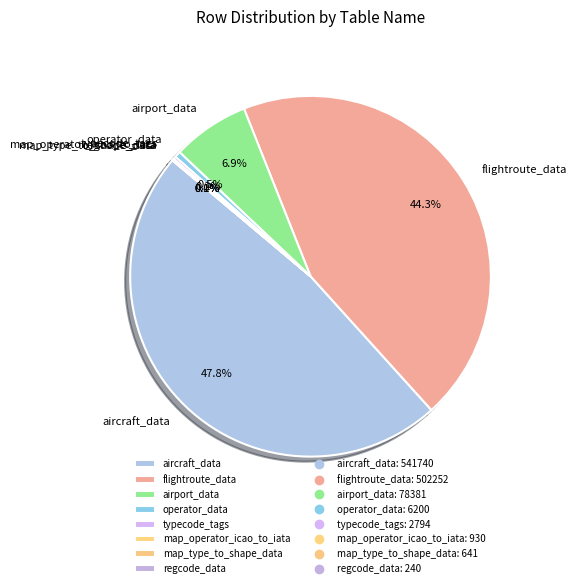

Combined, do aircraft_data and operator_data account for over 50%?

No